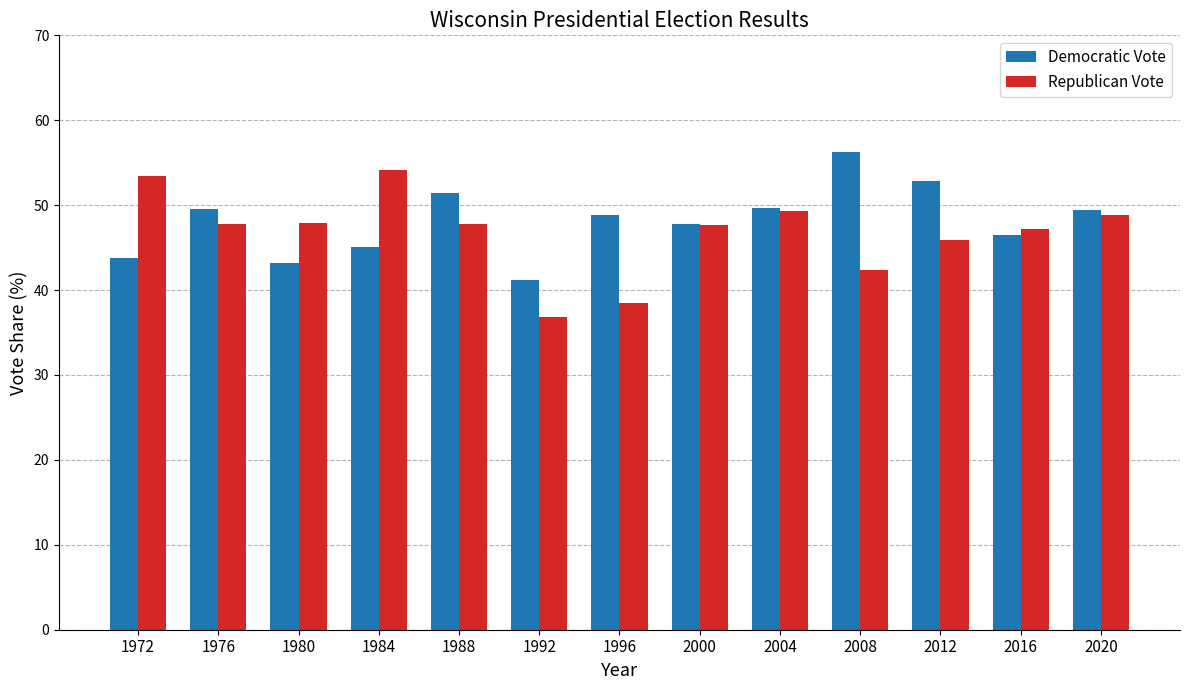

What is the approximate value of Republican Vote at 2020?

48.8